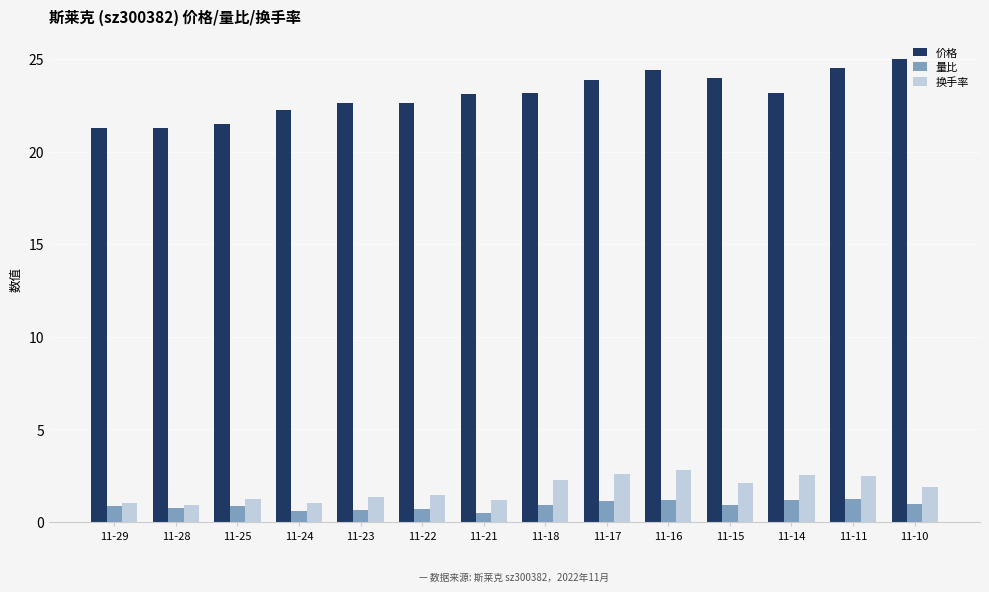

What is the spread (max minus min) of values at 11-10?

24.0